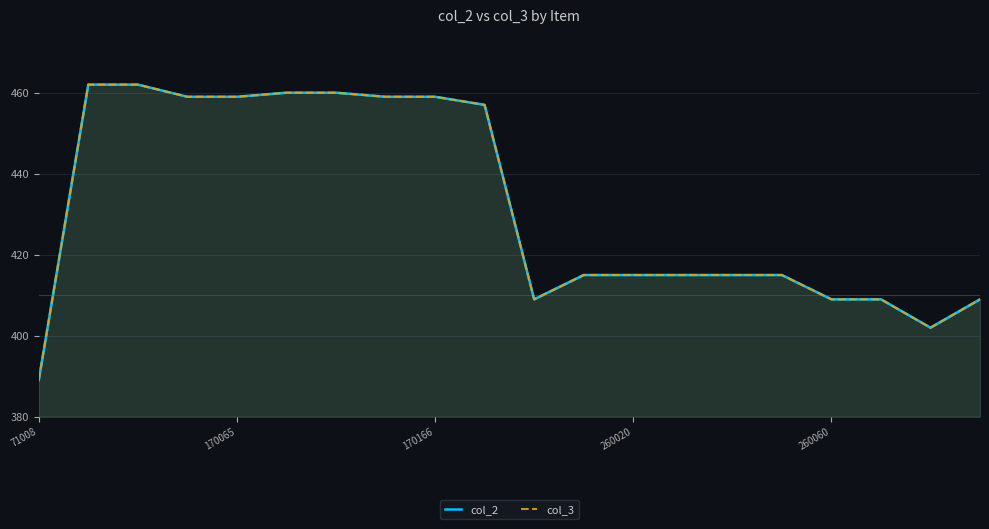

Between 8 and 9, which is larger?

8